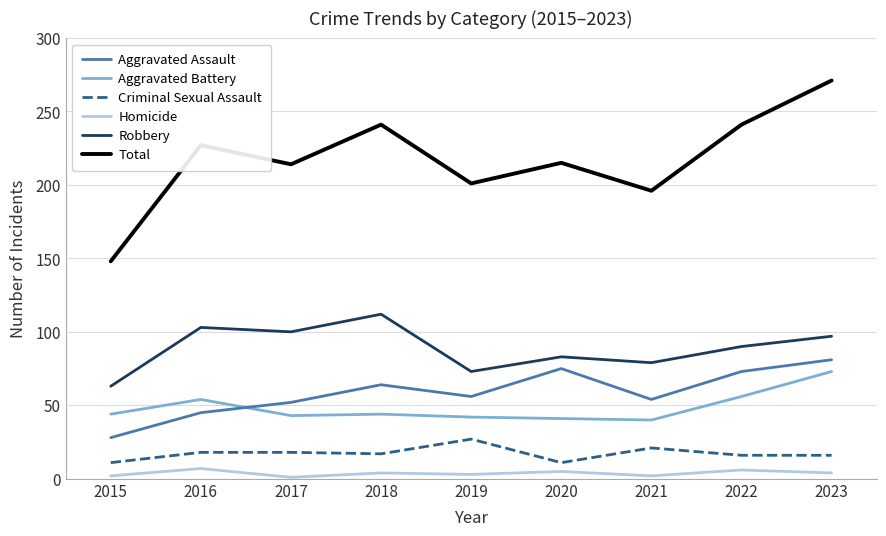

What is the sum of all Criminal Sexual Assault values?

155